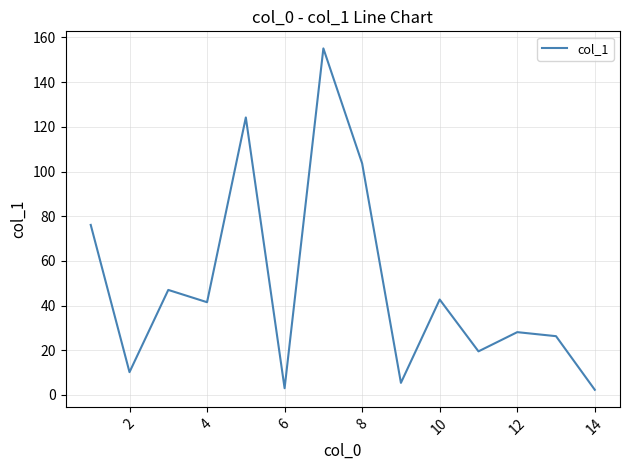

Does the chart display data point markers on the line(s)?

No